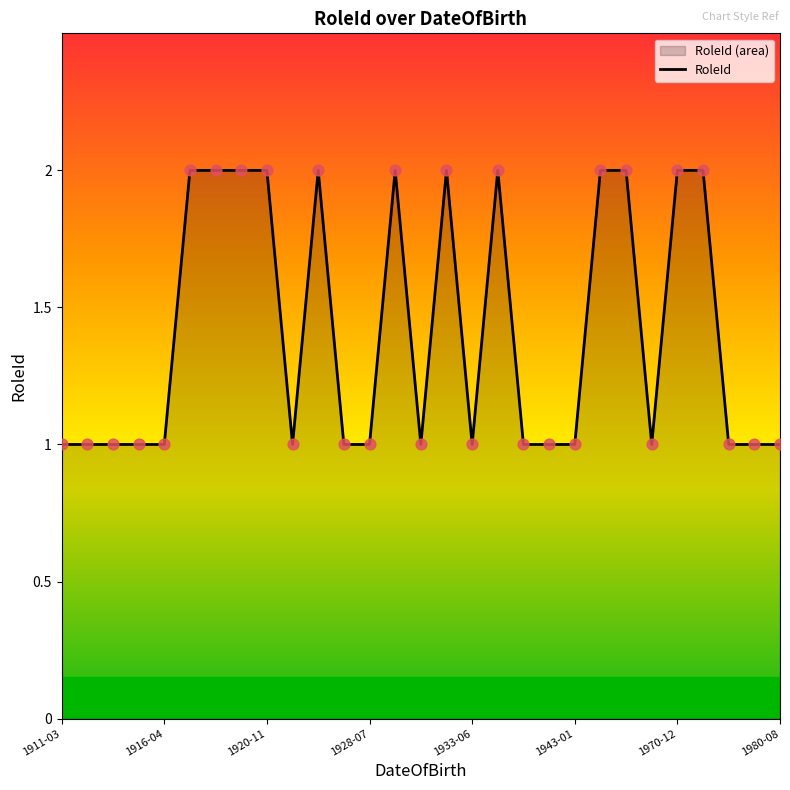

Between 1918-02-08 and 1916-04-10, which is larger?

1918-02-08